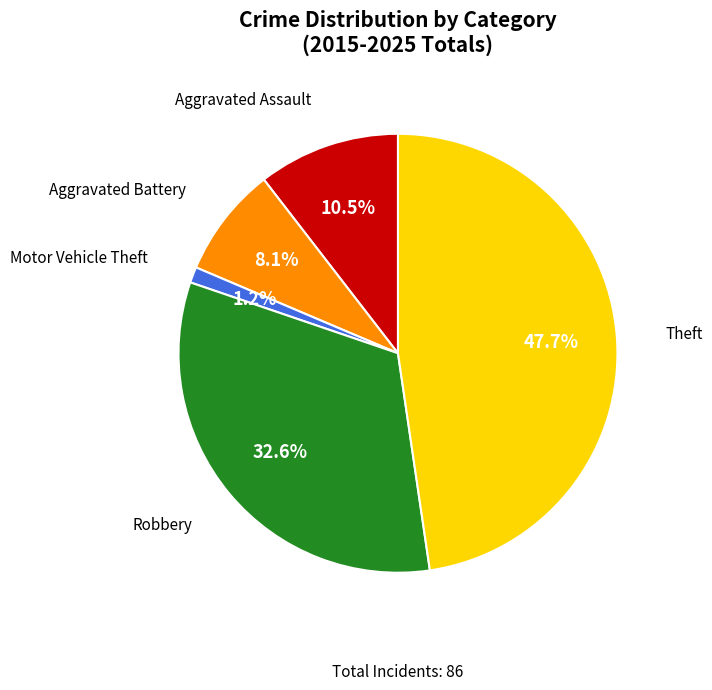

Does any single category account for the majority?

No